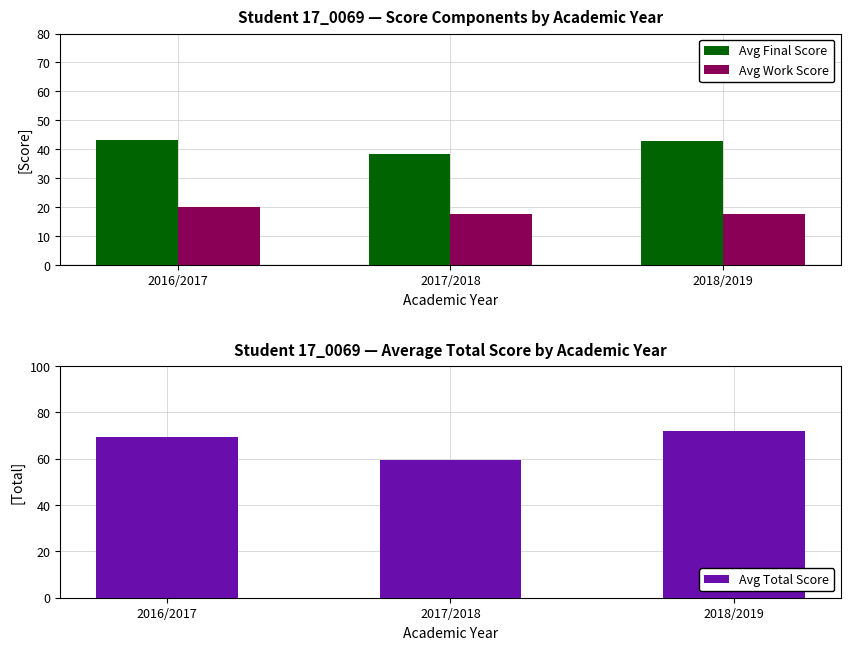

At how many categories does at least one series exceed 66?

2